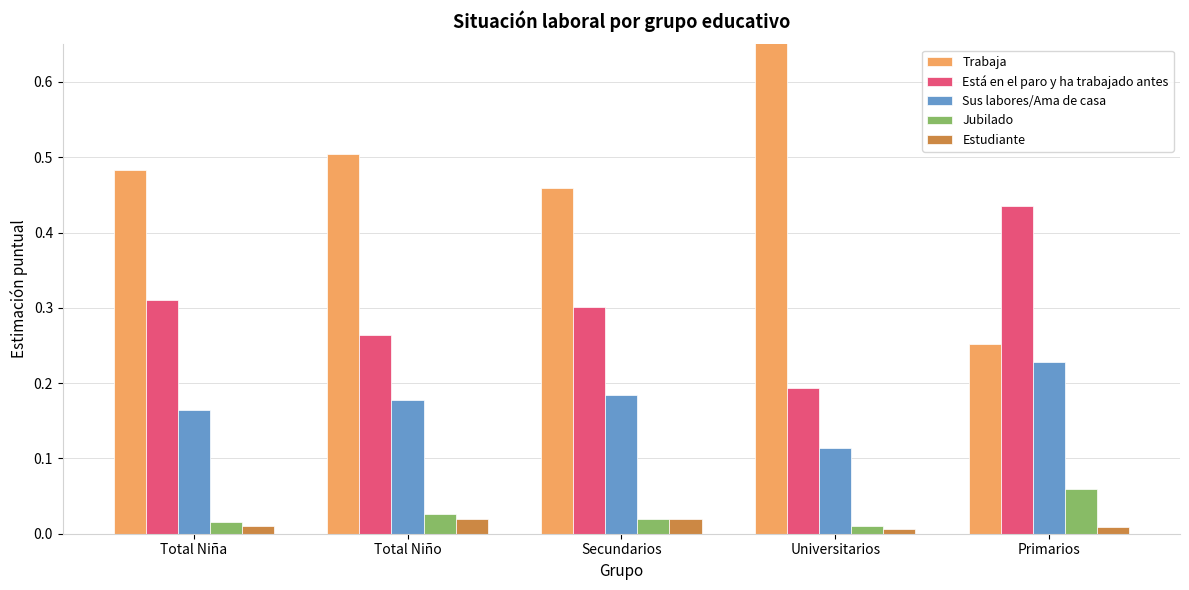

Is the value of Jubilado at Primarios greater than the value of Estudiante at Total Niño?

Yes